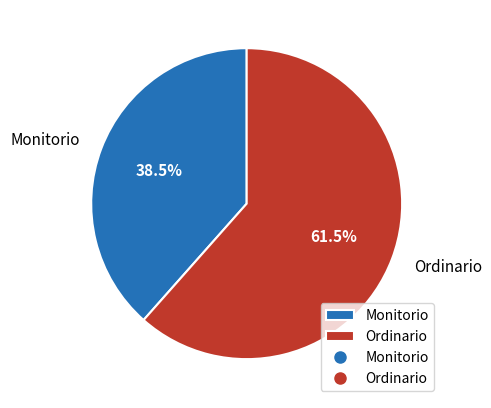

Approximately how many times larger is the value at Monitorio compared to Ordinario?

0.6